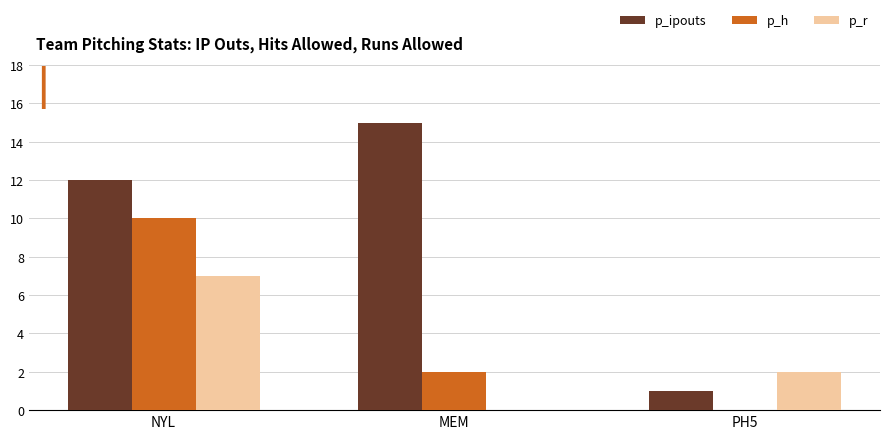

Is the value of p_h at NYL greater than the value of p_ipouts at NYL?

No